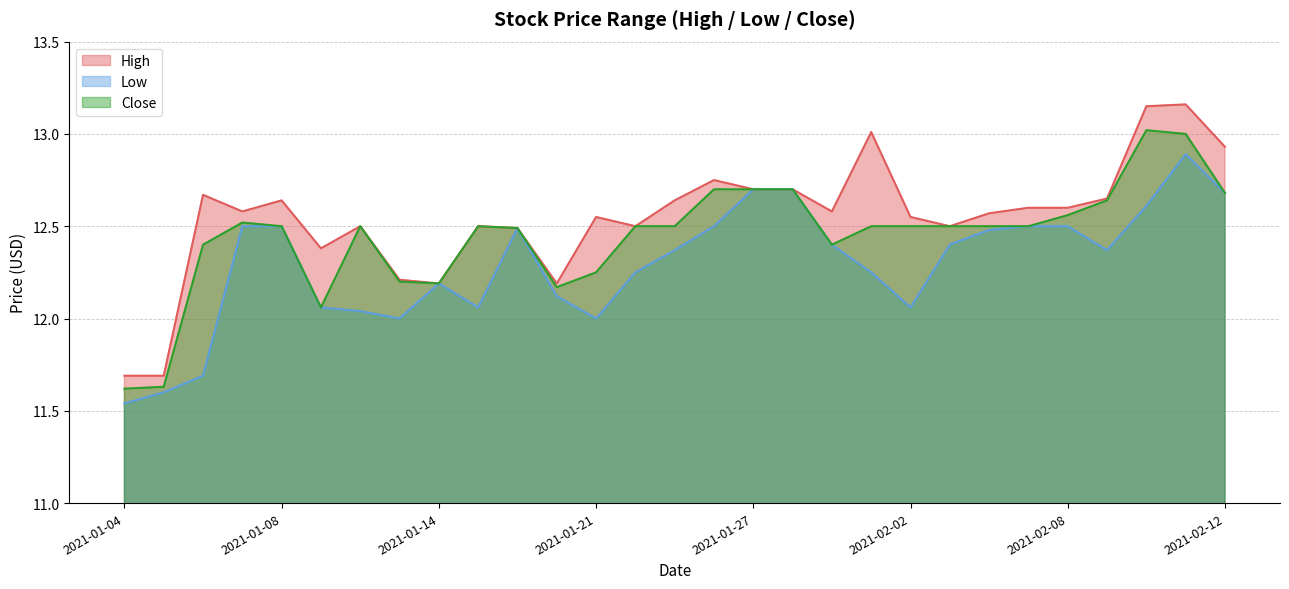

How many interior local valleys does the High series have?

7